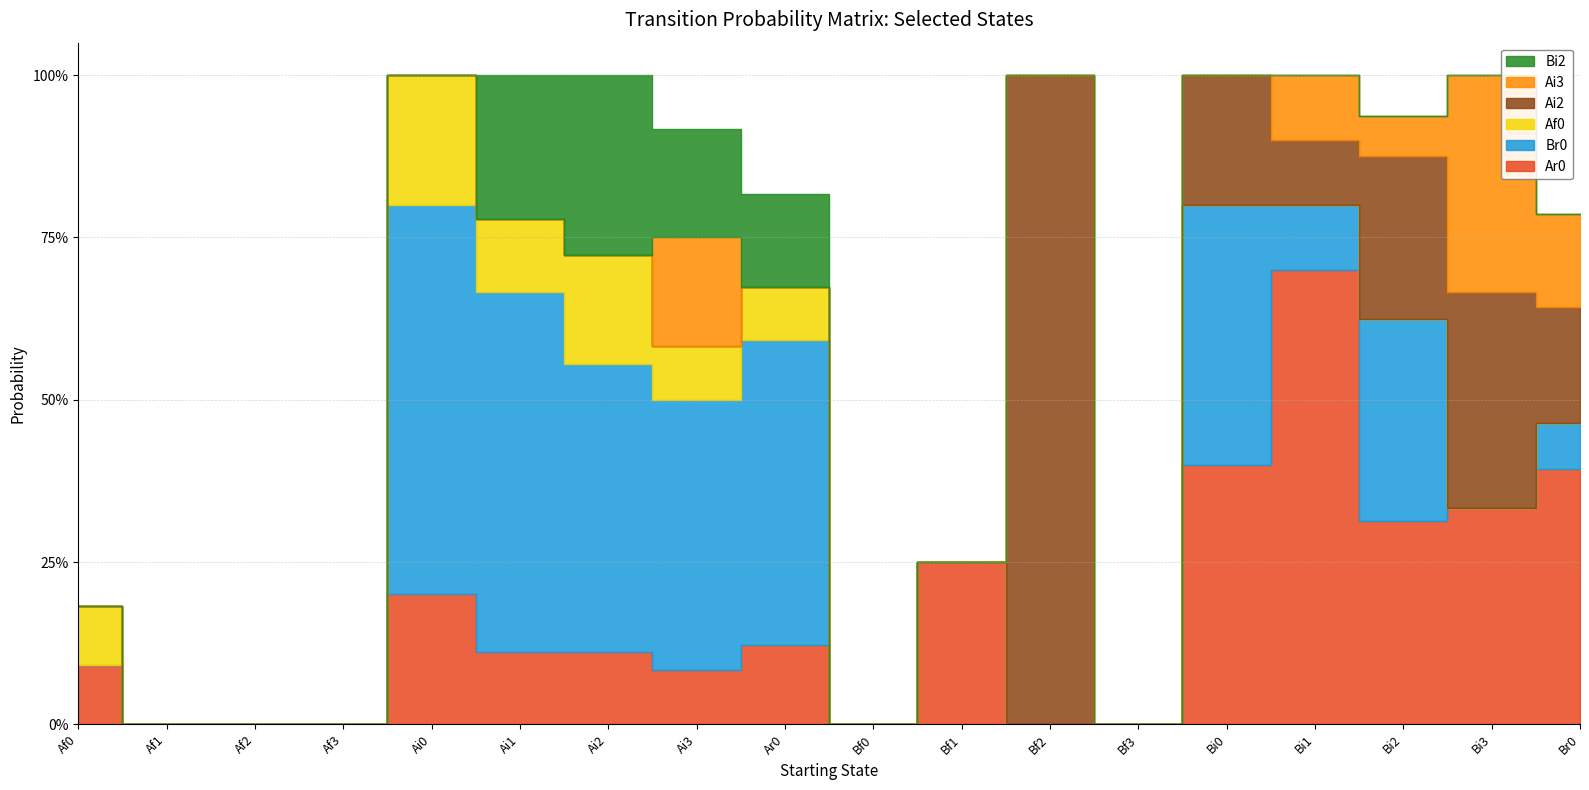

At which category does the chart reach its peak across all series?

Bf2